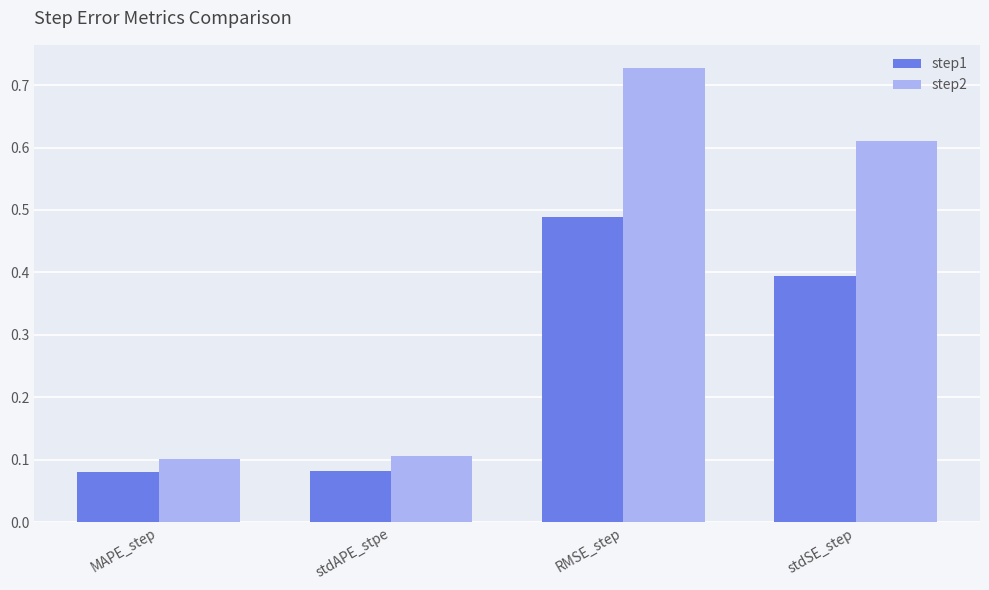

Which series changed the most between MAPE_step and RMSE_step?

step2